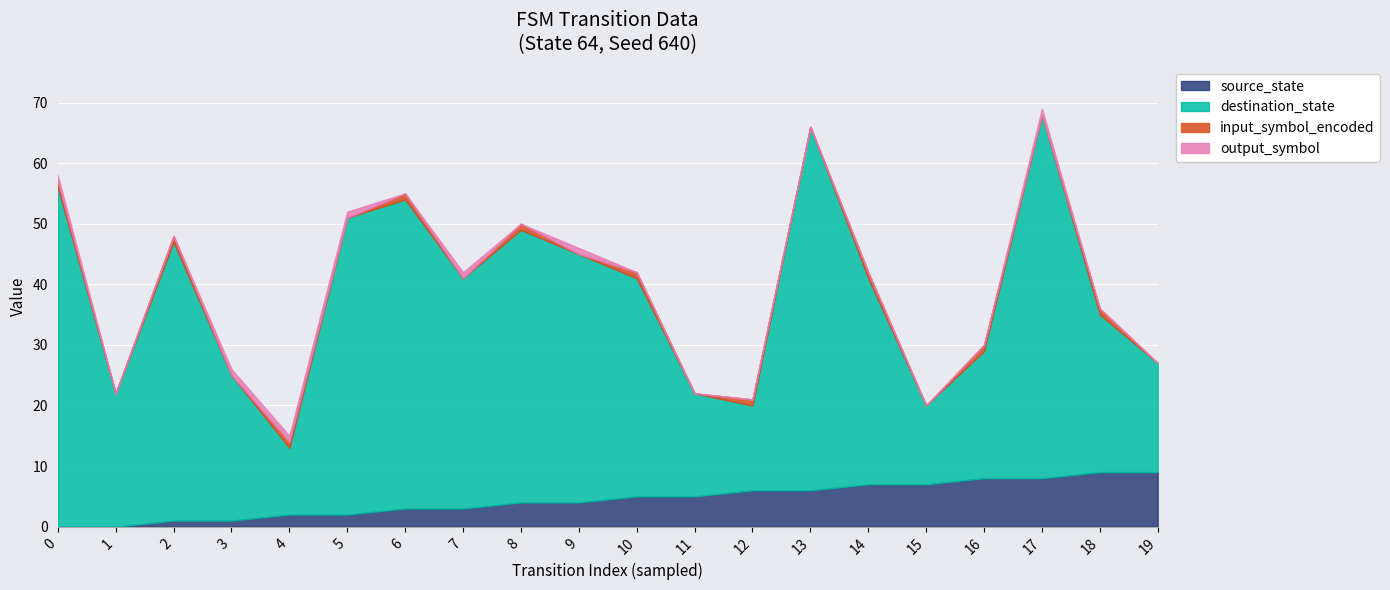

Is it true that source_state equals 4 at 8?

True